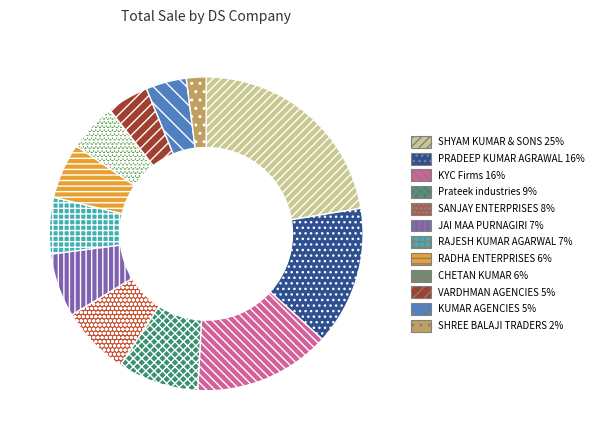

Does any single category account for the majority?

No